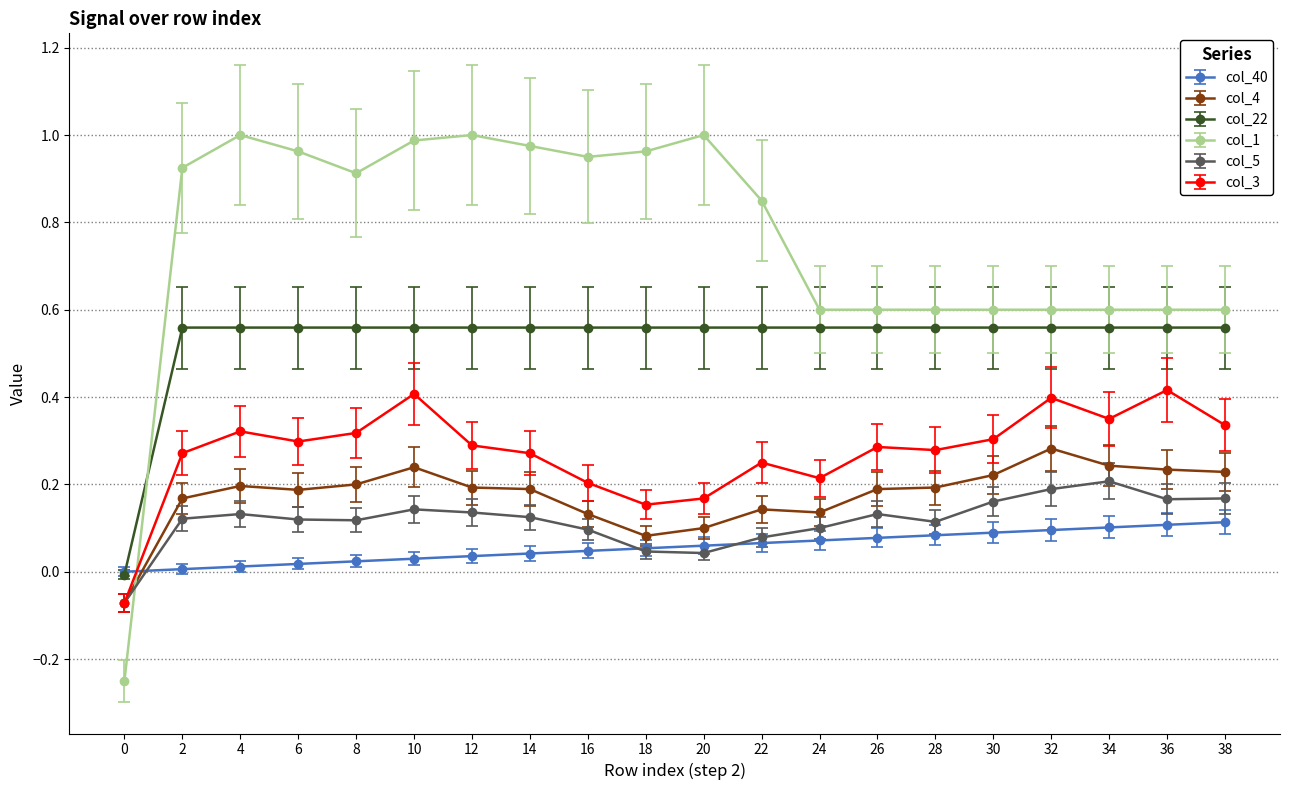

True or false: col_1 has more than 0 points higher than both neighbors.

True